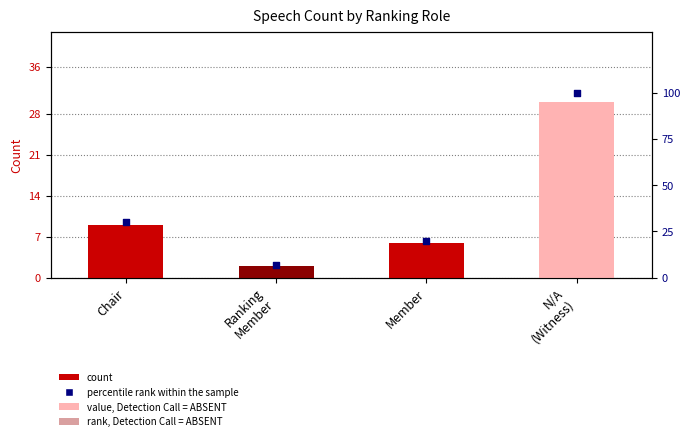

Which series contains the highest Y value?

percentile rank within the sample